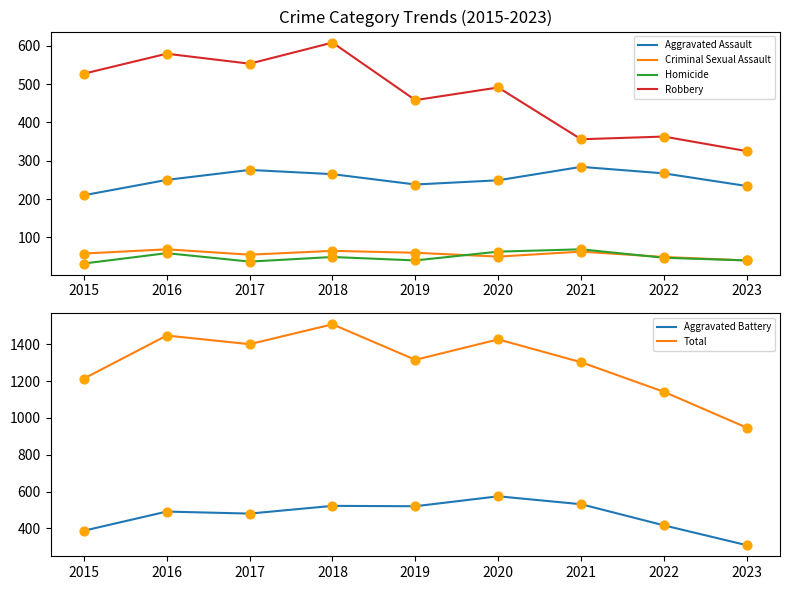

What is the total value across all series at 2018?

3018